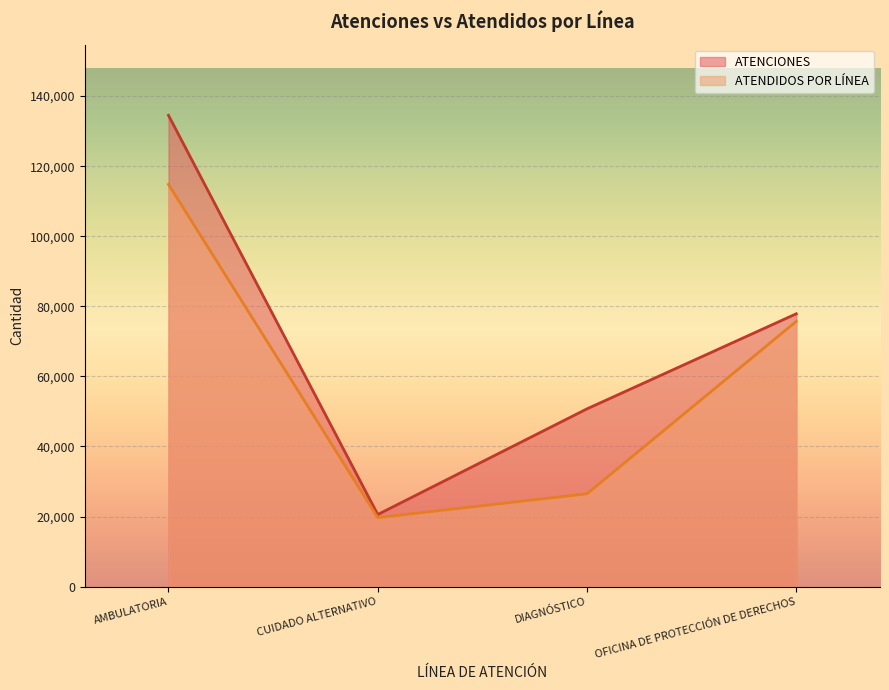

How many categories are shown in the chart?

4